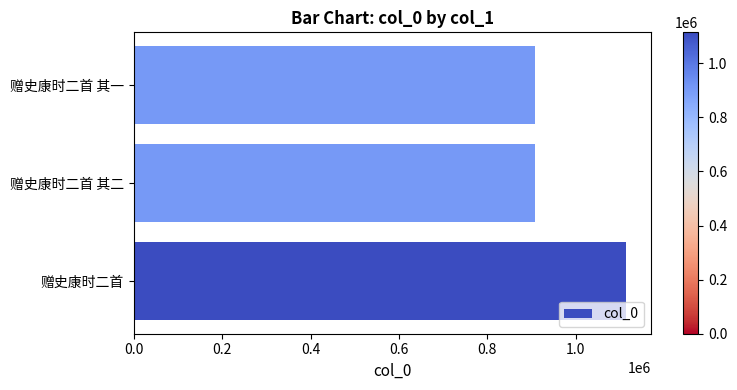

True or false: the data shows 907795 at 赠史康时二首 其二.

True